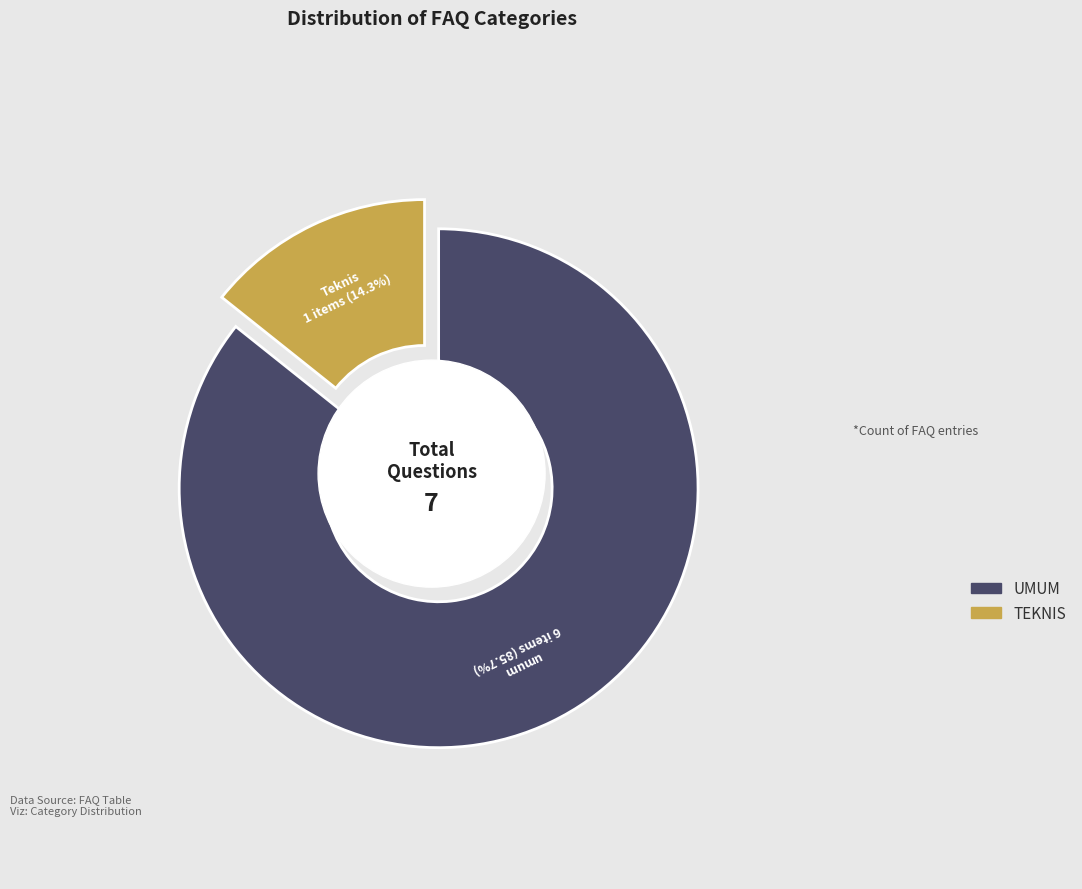

To the nearest percent, what percentage of the pie is umum?

86%